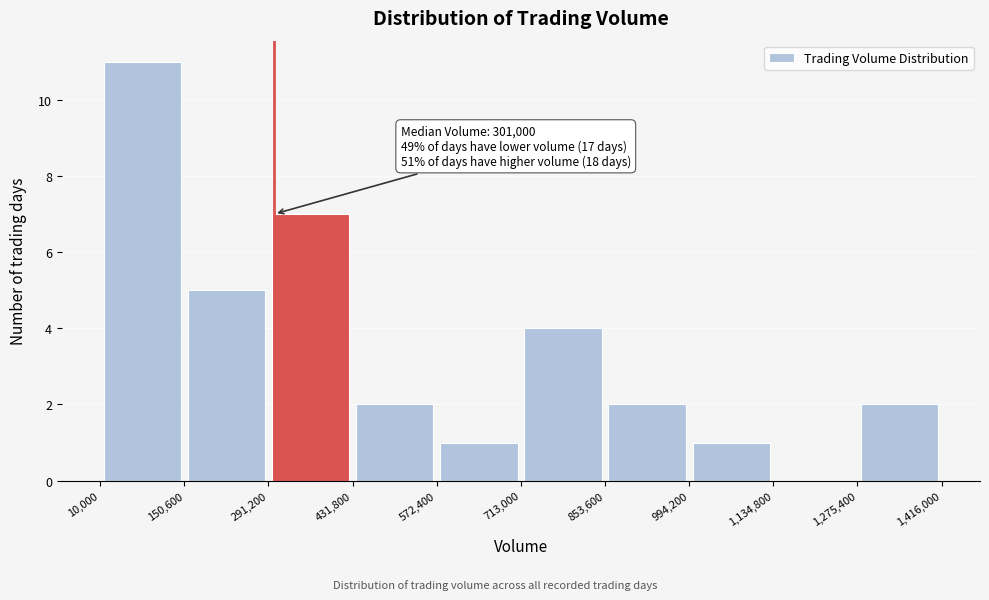

Which range on the x-axis has the tallest bar?

10,000 to 150,600